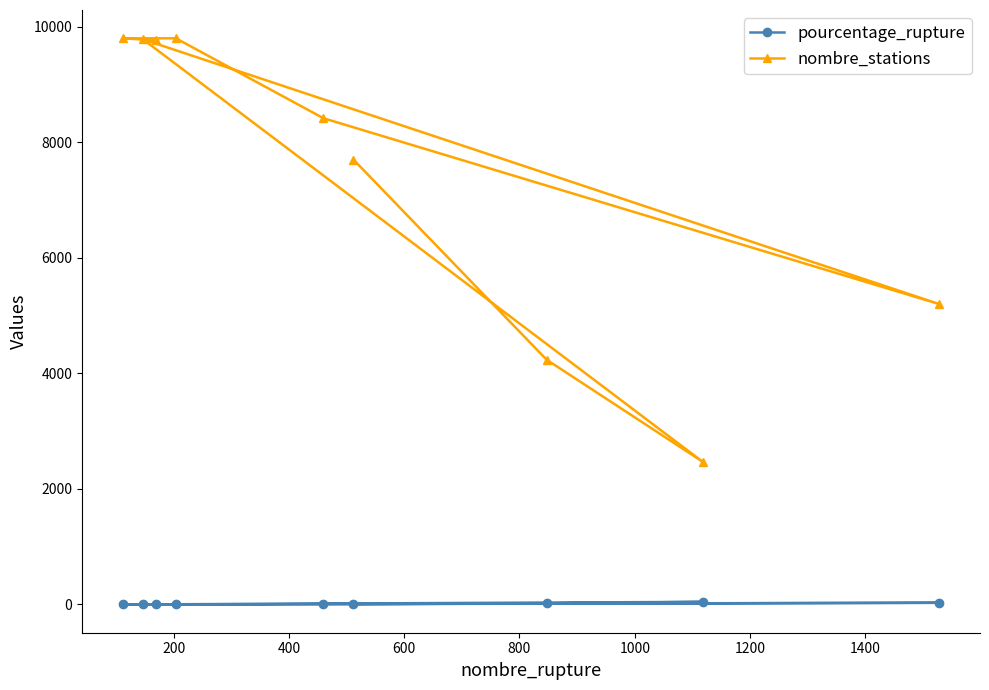

What is the sum of all nombre_stations values?

67183.0